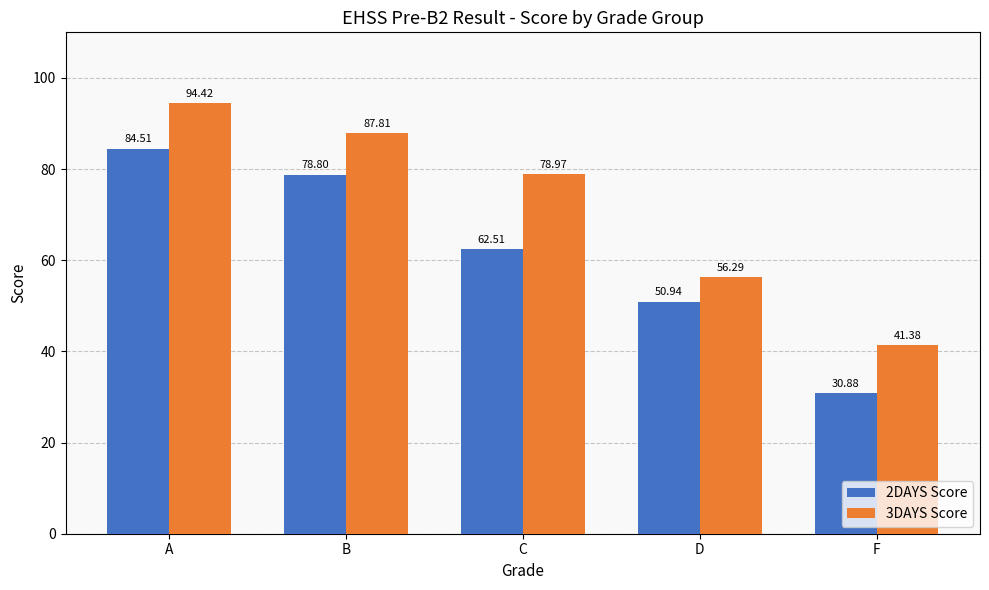

Where does the 2DAYS Score series first go above 62?

A